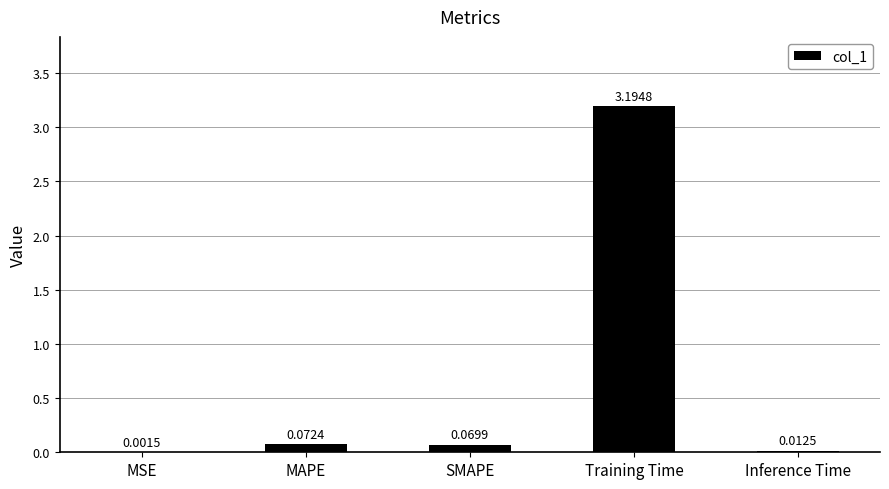

Which category has the highest value across all series?

Training Time